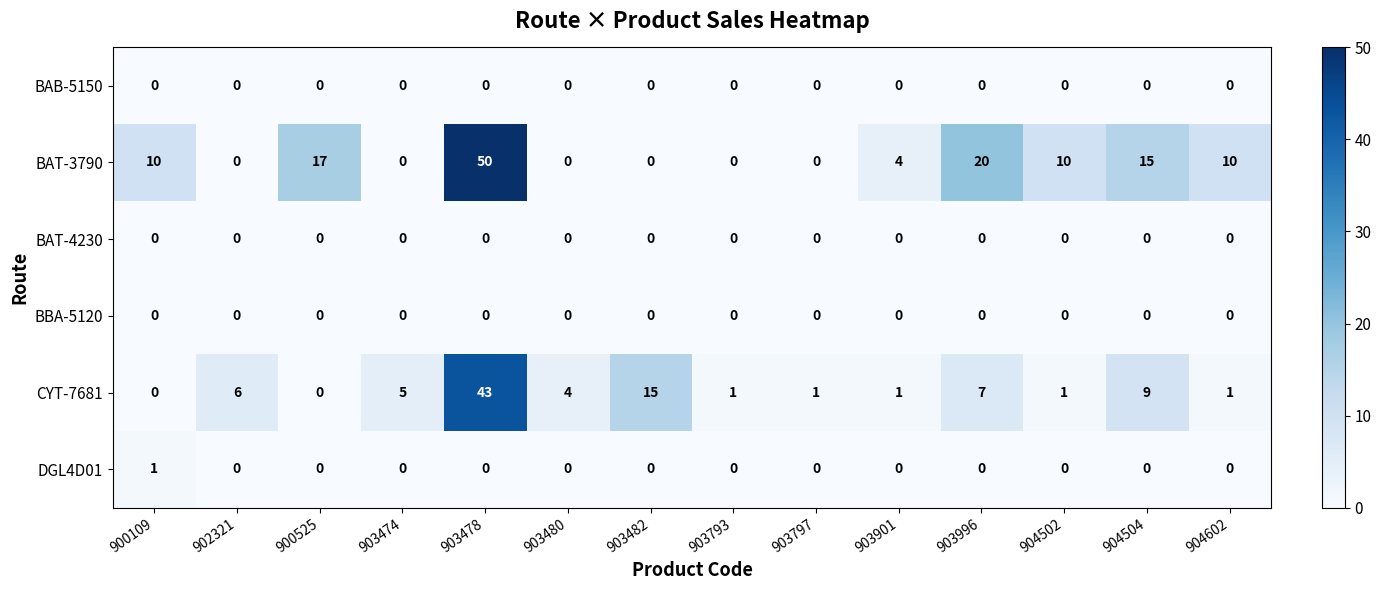

What is the average value of the BAT-3790 series?

10